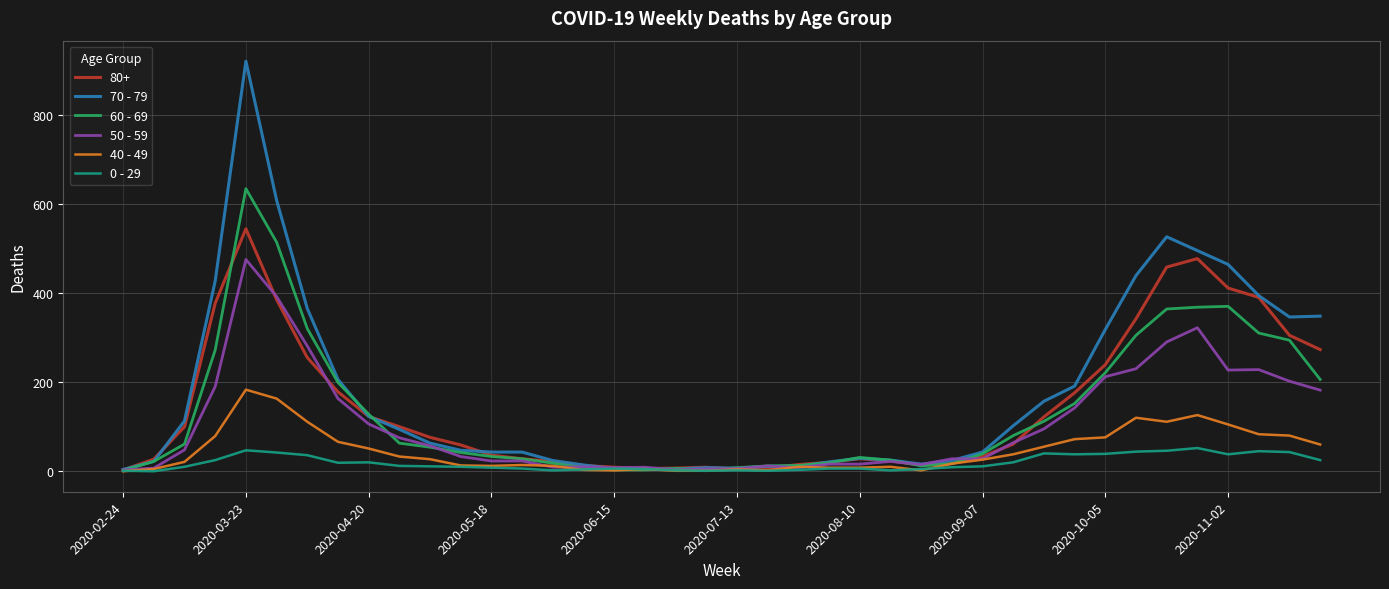

What is the maximum value shown in the chart?

920